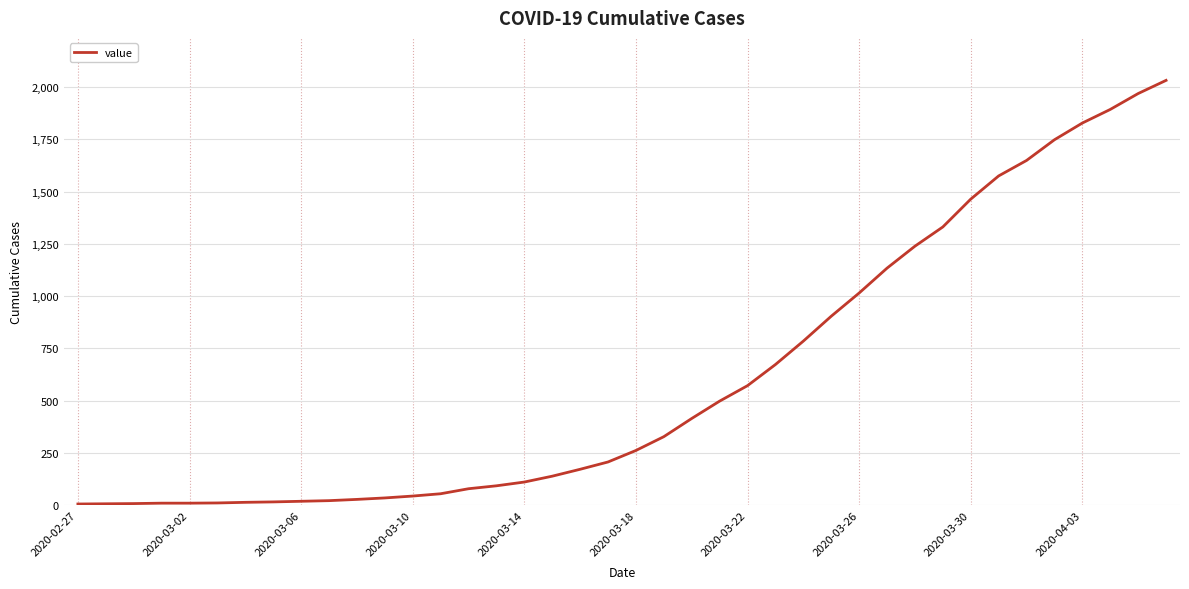

How many series are shown in this chart?

1